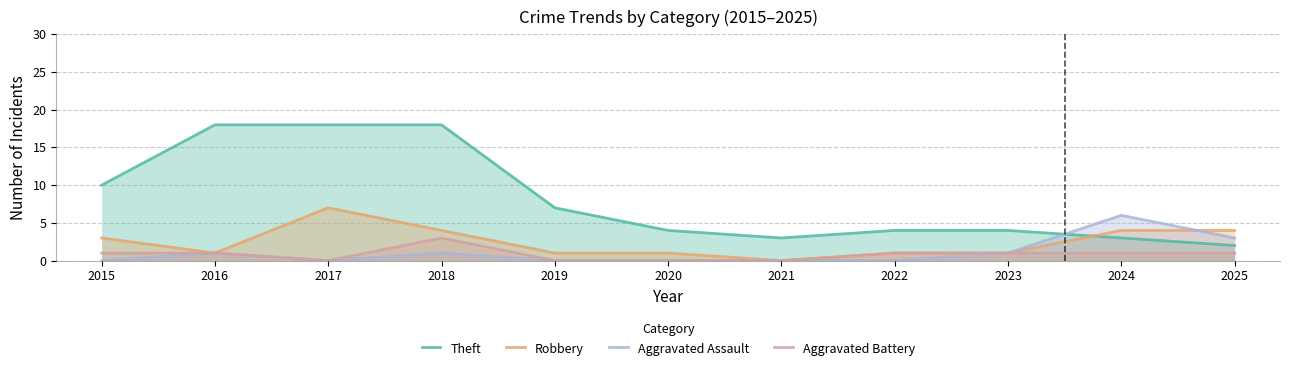

Read the Robbery value at 2025.

4